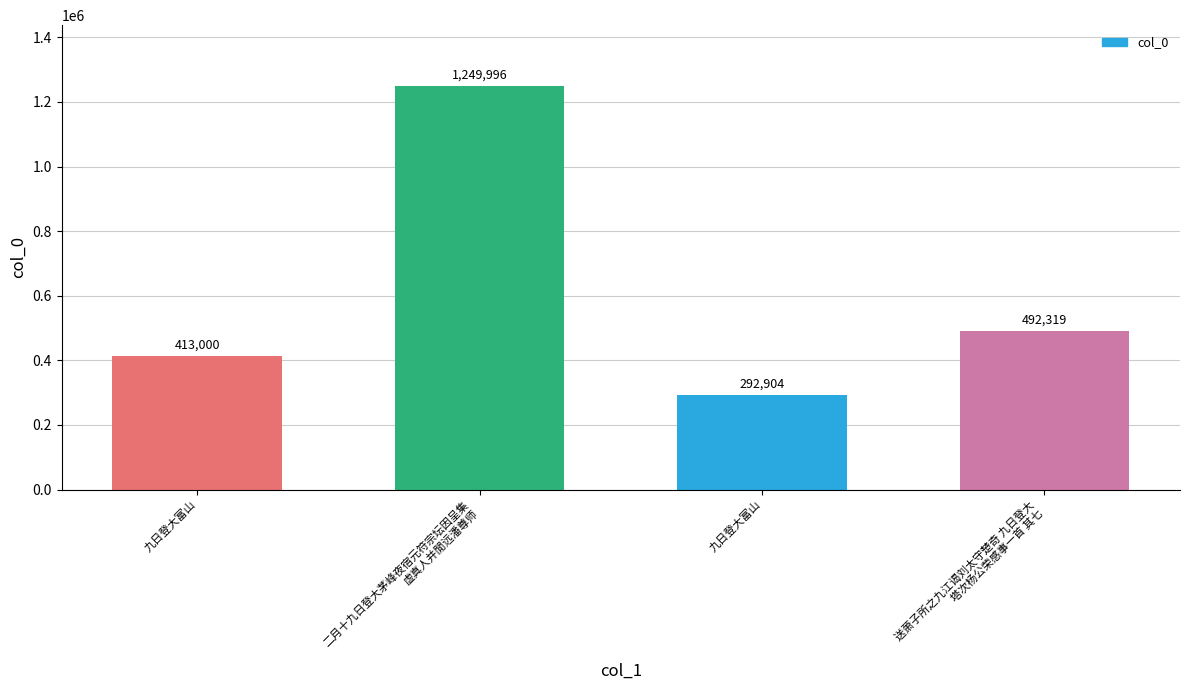

The value at 二月十九日登大茅峰夜宿元符宗坛因呈集
虚真人并閒远潘尊师 is 1249996. True or false?

True